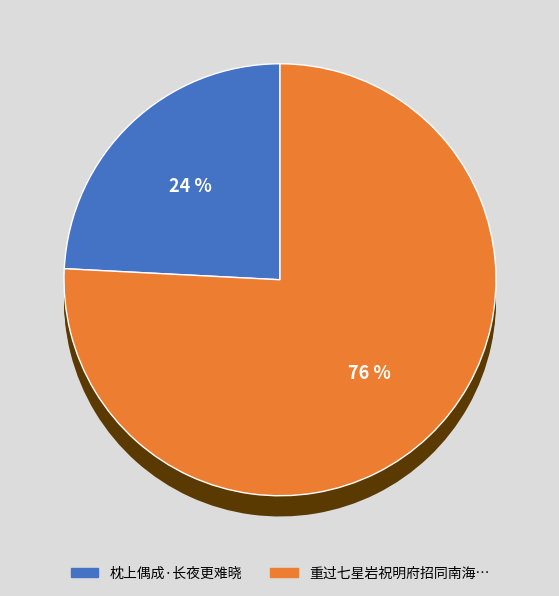

Which category accounts for the majority?

重过七星岩祝明府招同南海王明府岩集时余以制帅戴公出访后至遂成长夜之饮赋谢